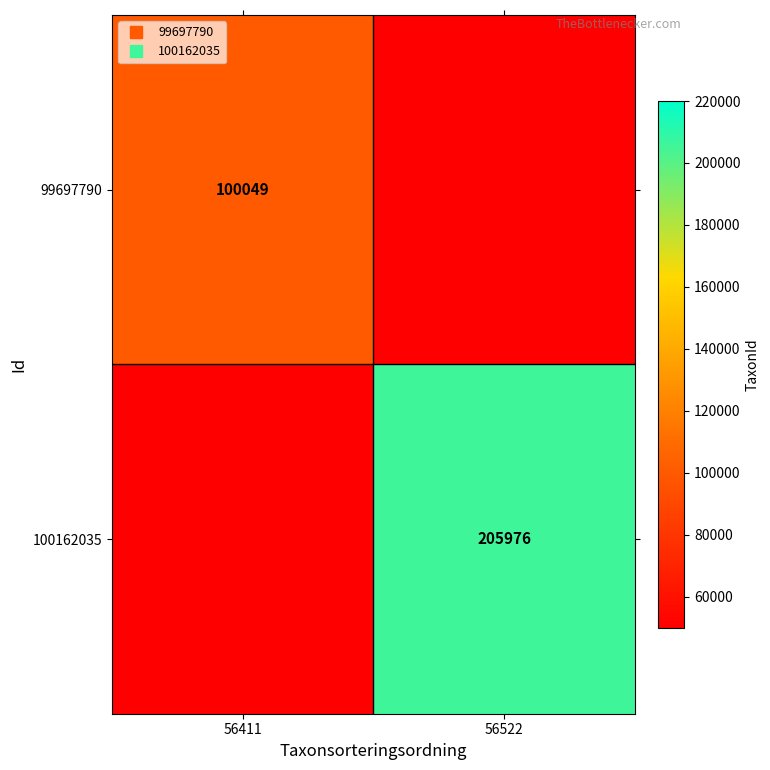

How many values in 99697790 are above zero?

1